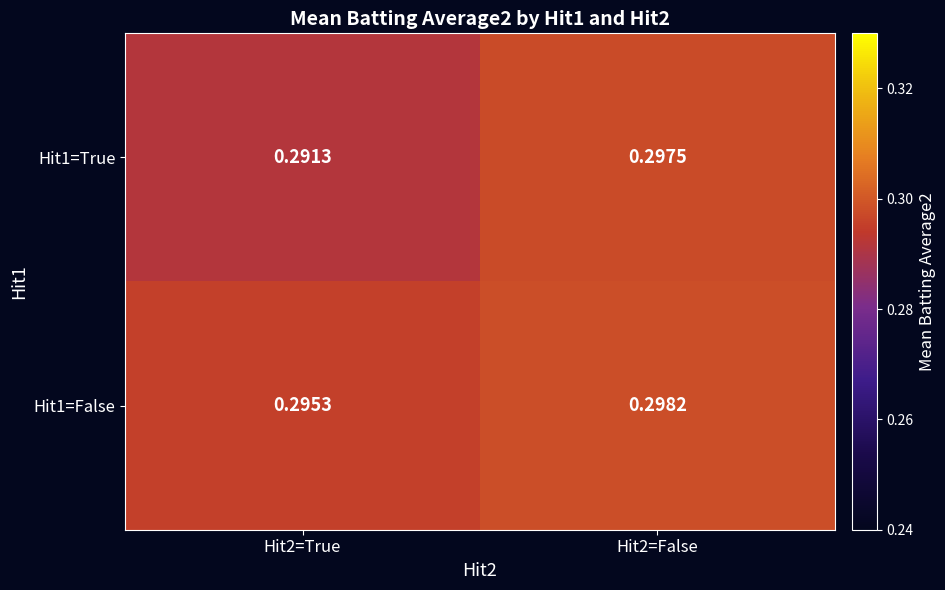

Which has a higher value, Hit2=True or Hit2=False?

Hit2=False